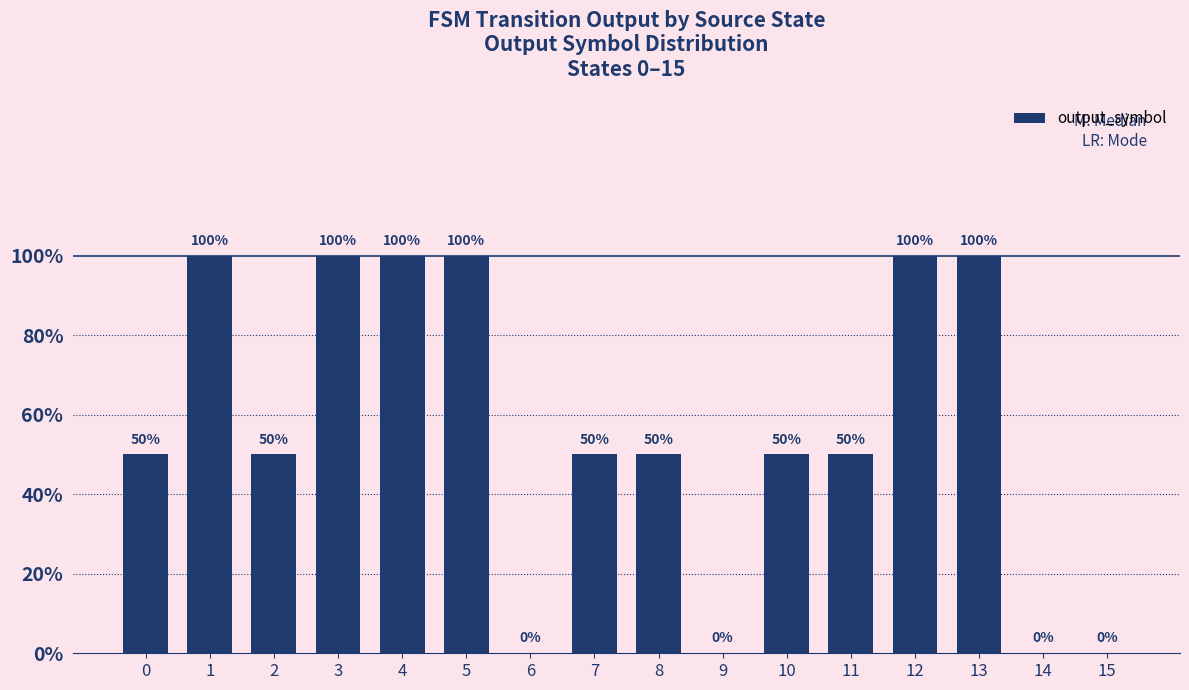

Does the chart contain any negative values?

No